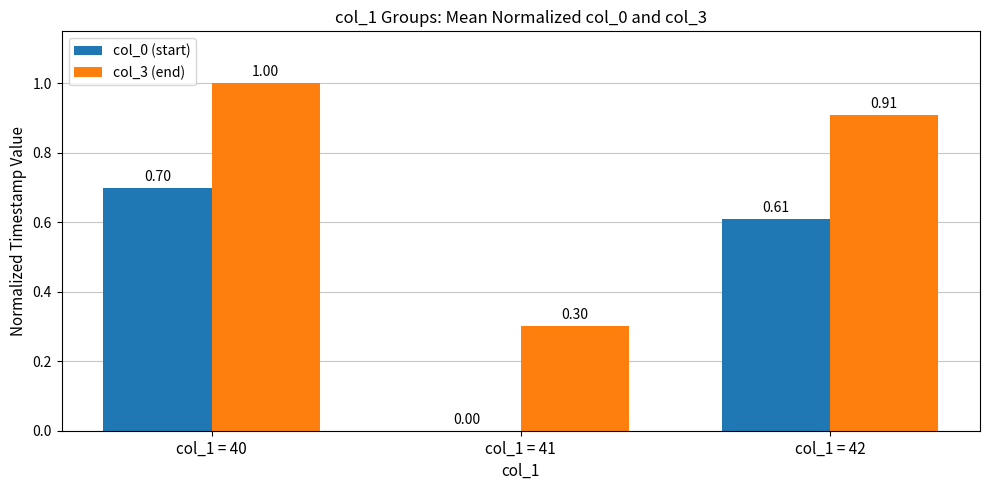

How many values in col_0 (start) are above zero?

2